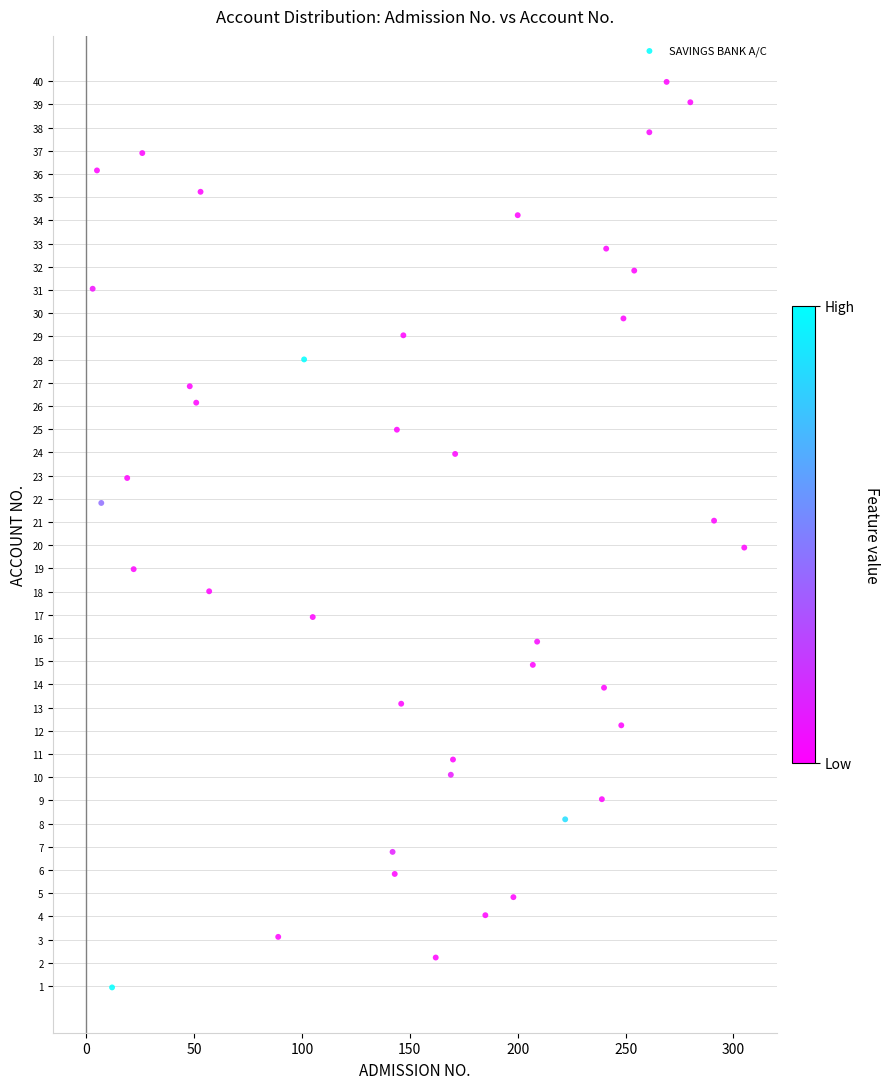

What is the range of X values (max minus min)?

302.0